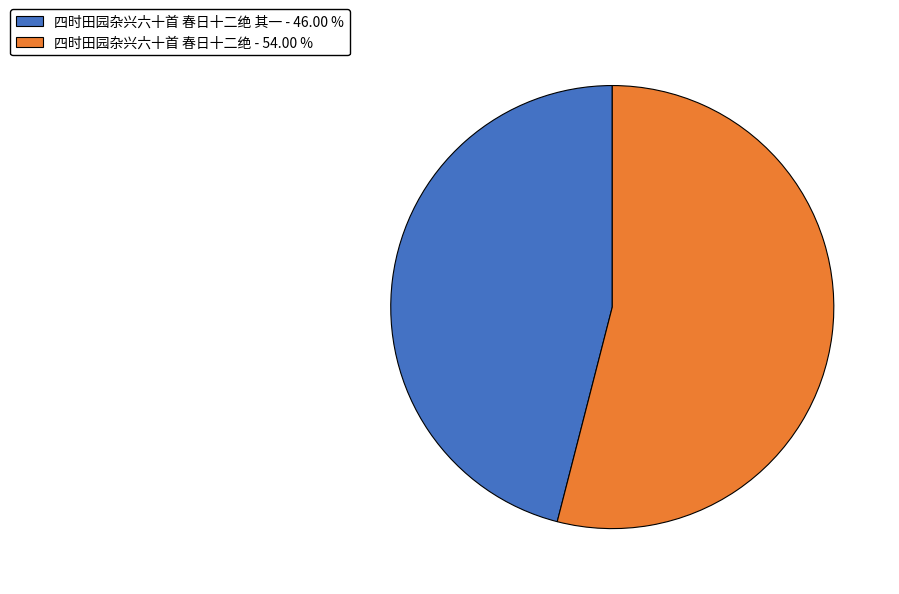

Approximately how many times larger is the value at 四时田园杂兴六十首 春日十二绝 - 54.00 % compared to 四时田园杂兴六十首 春日十二绝 其一 - 46.00 %?

1.2